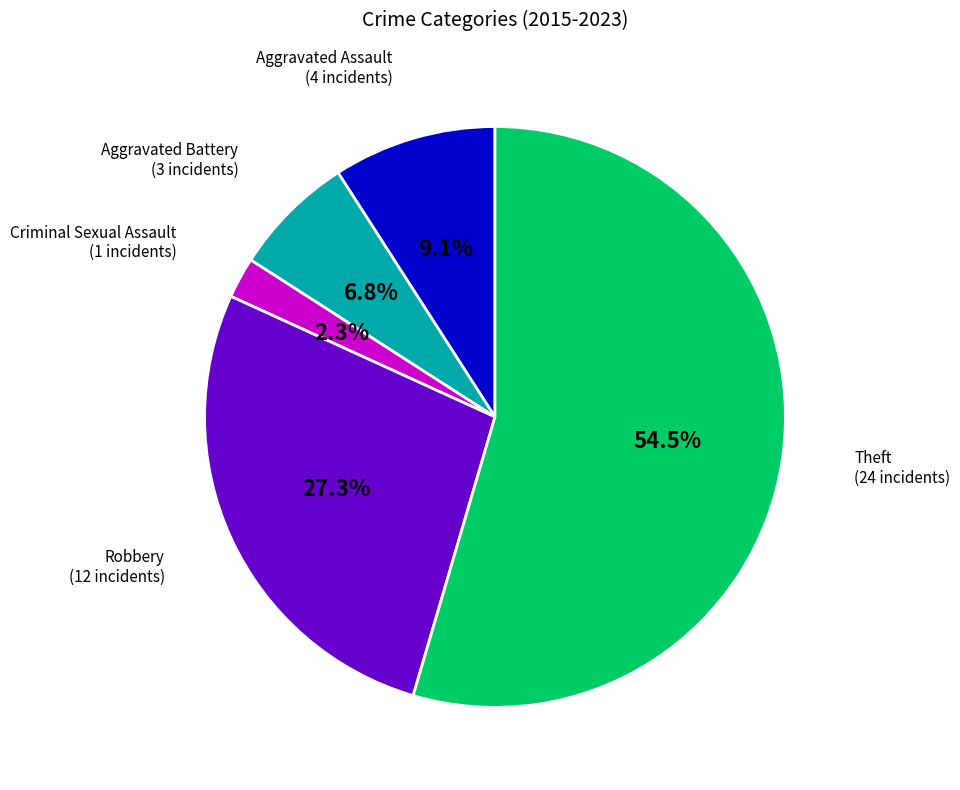

To the nearest percent, what is the difference between the largest and smallest slice percentages?

52%